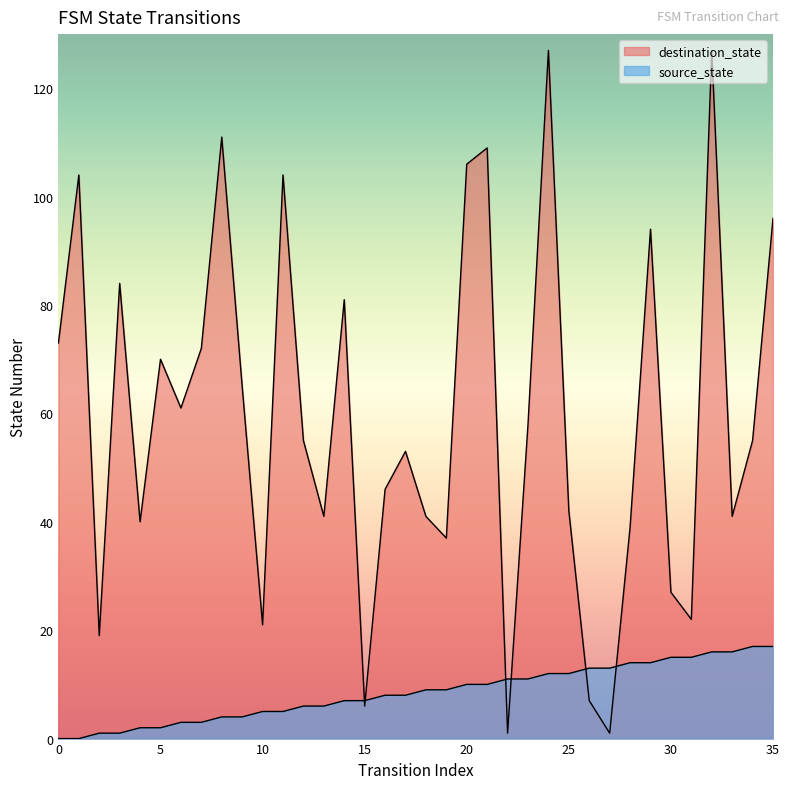

Reading right to left, transcribe all the data shown in this chart.

source_state: 17	17	16	16	15	15	14	14	13	13	12	12	11	11	10	10	9	9	8	8	7	7	6	6	5	5	4	4	3	3	2	2	1	1	0	0
destination_state: 96	55	41	127	22	27	94	39	1	7	42	127	58	1	109	106	37	41	53	46	6	81	41	55	104	21	65	111	72	61	70	40	84	19	104	73